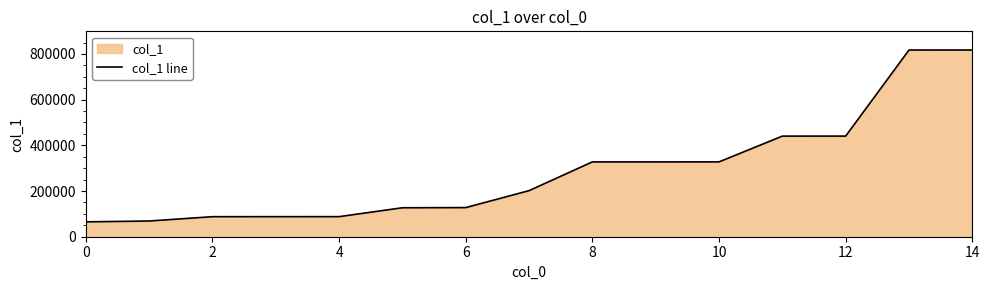

How many lines are shown in the chart?

1